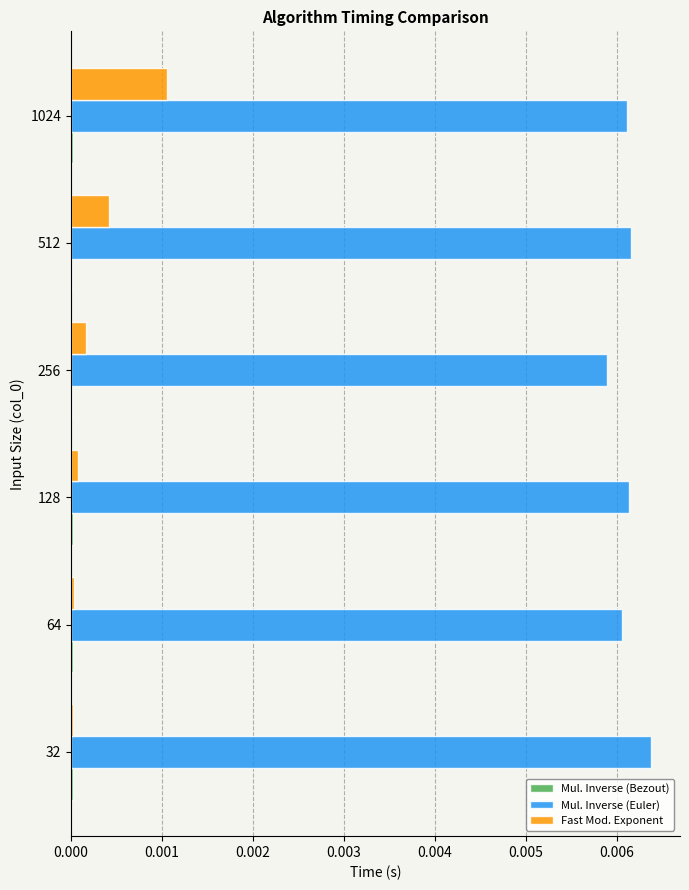

Which series changed the most between 256 and 1024?

Fast Mod. Exponent